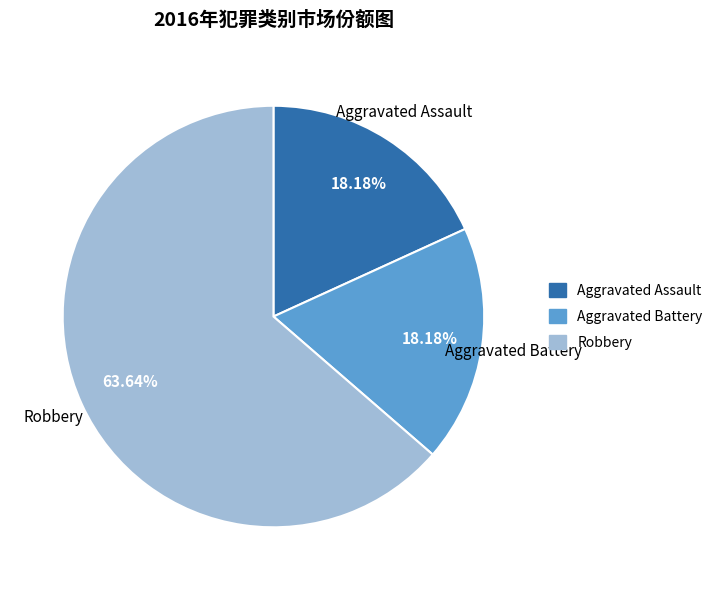

How many slices are in this pie chart?

3